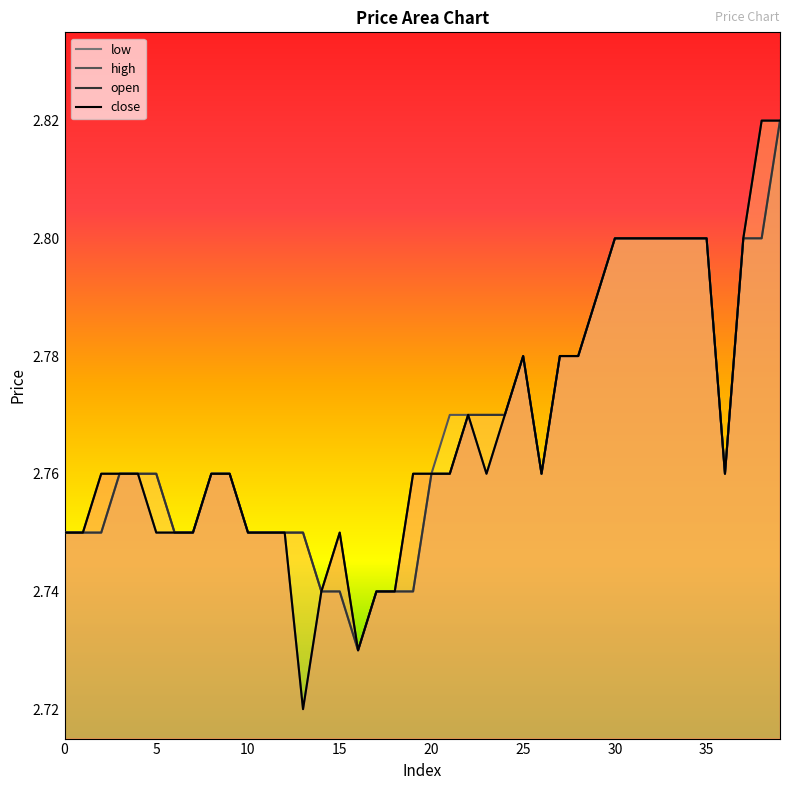

Which category has the lowest value across all series?

13